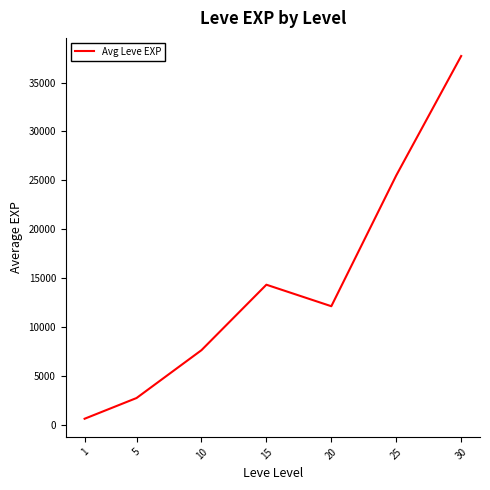

What is the difference between the second highest and second lowest values?

22780